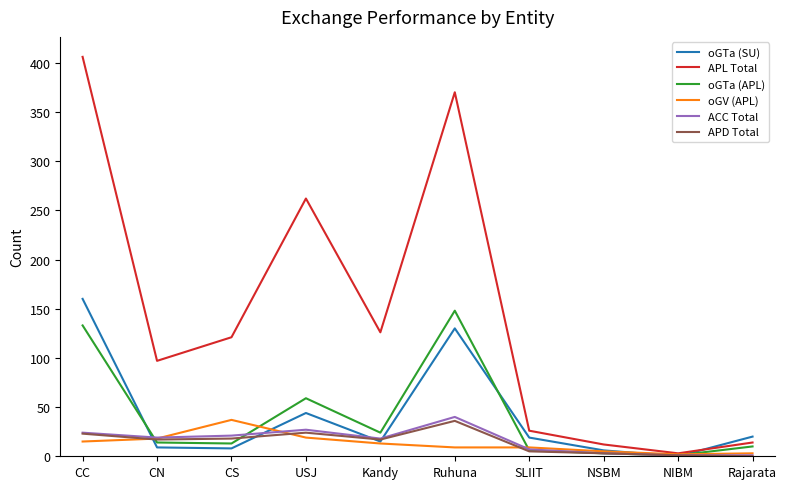

Is the value of APL Total at Ruhuna greater than the value of oGV (APL) at CN?

Yes